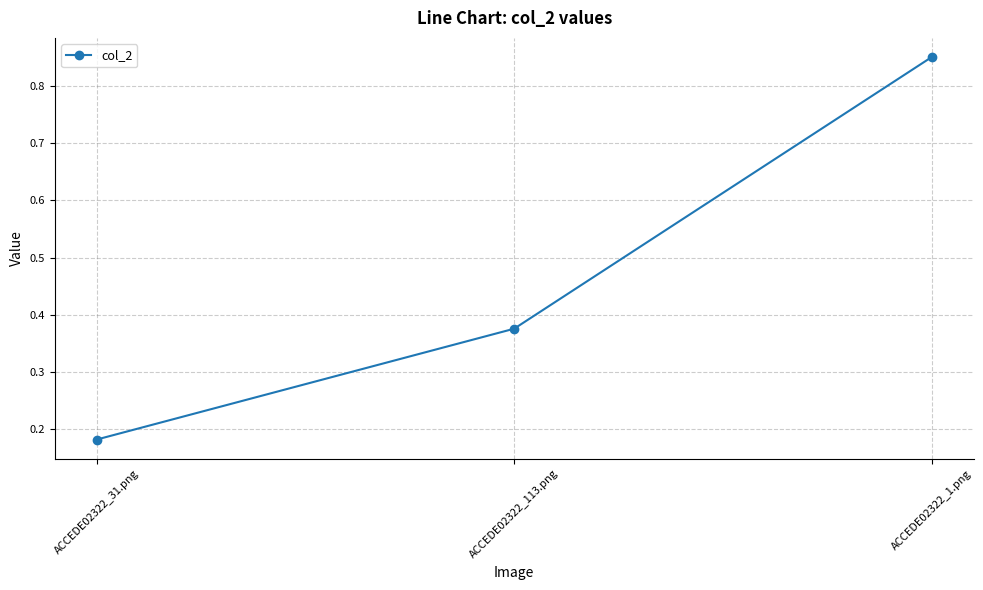

List the labels in order of value, smallest first.

ACCEDE02322_31.png, ACCEDE02322_113.png, ACCEDE02322_1.png